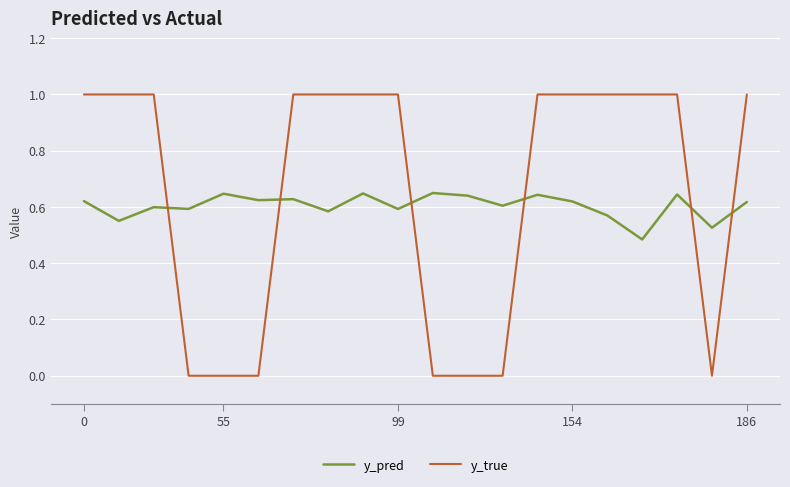

List the series in order of their peak value, lowest first.

y_pred, y_true